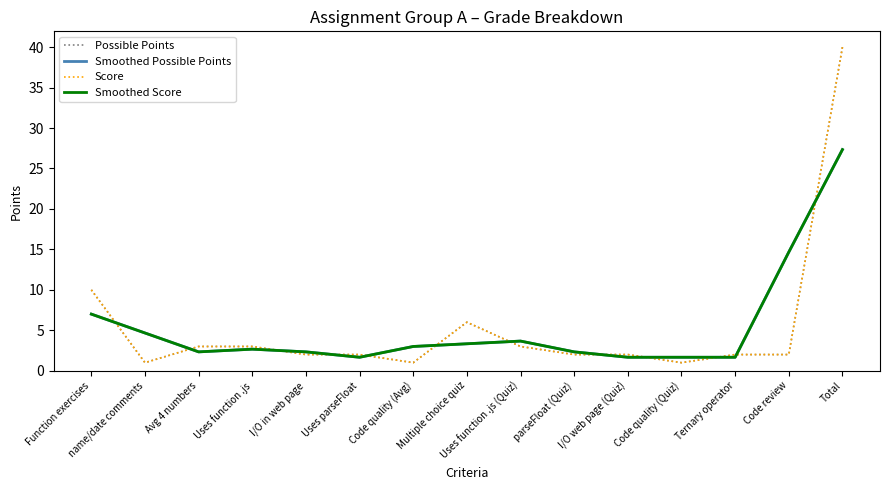

Rank the series at Uses function .js (Quiz) from lowest to highest value.

Possible Points, Score, Smoothed Possible Points, Smoothed Score